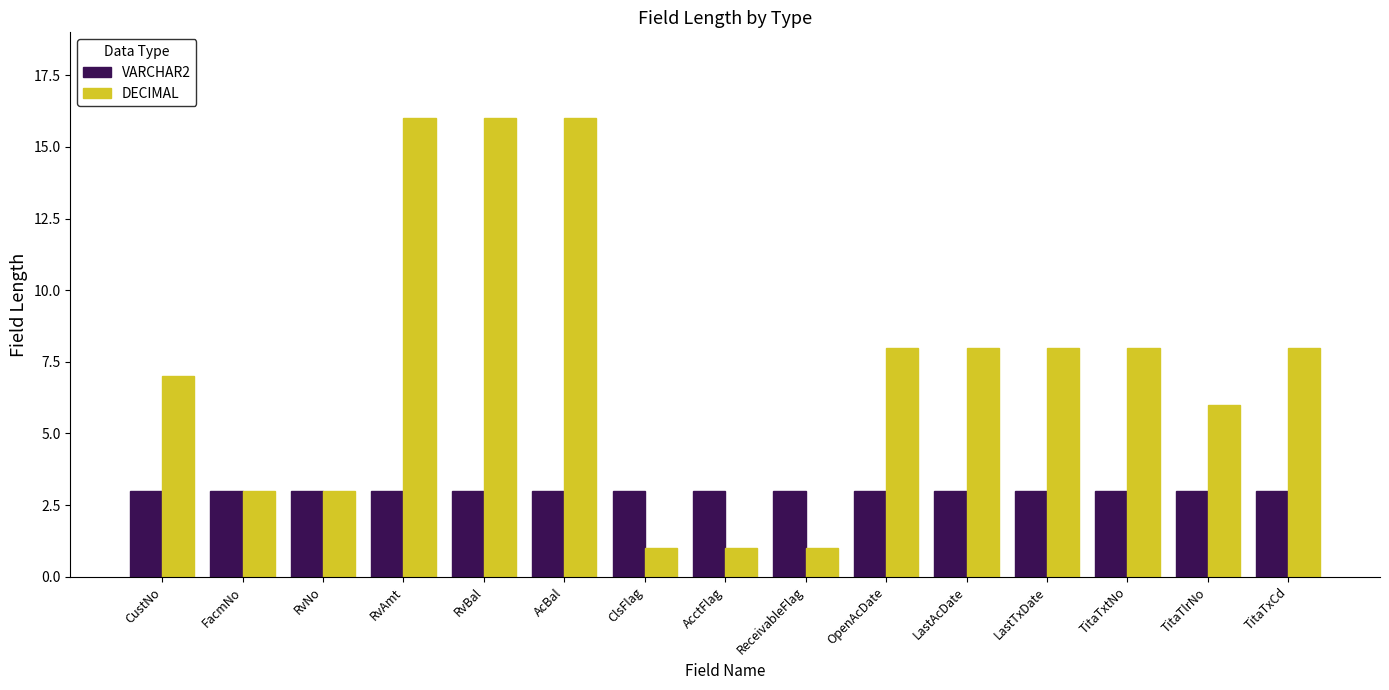

Which series has the largest range (max minus min)?

DECIMAL